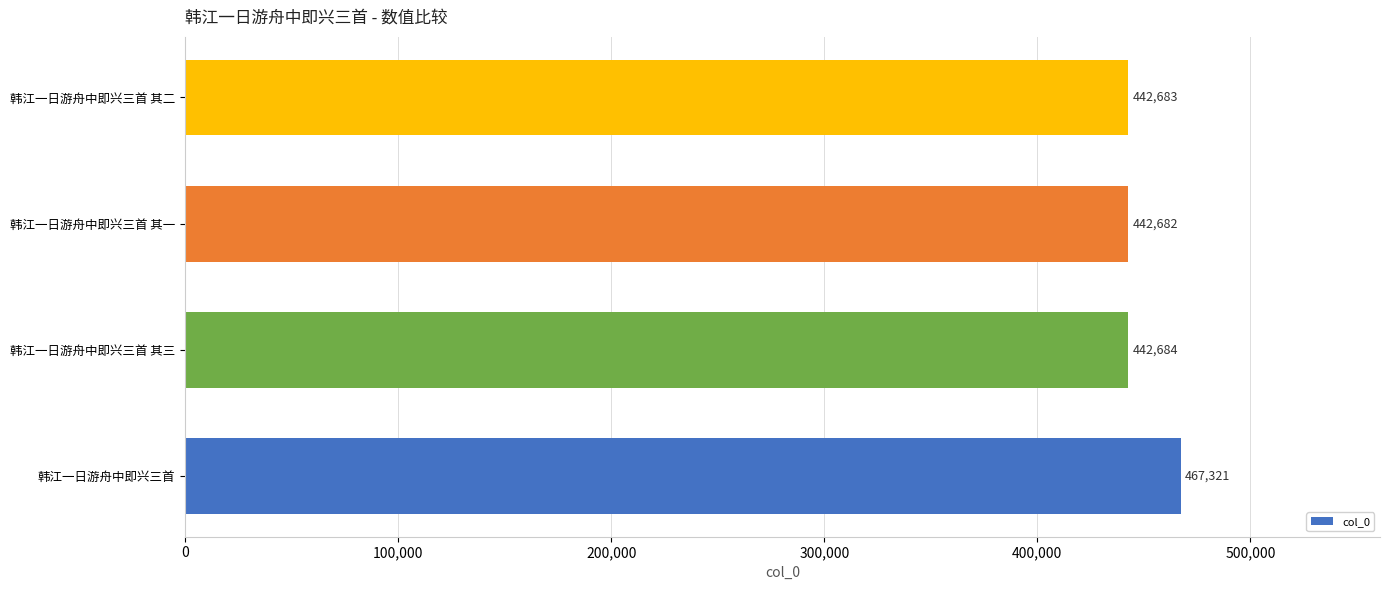

List the labels in order of value, smallest first.

韩江一日游舟中即兴三首 其一, 韩江一日游舟中即兴三首 其二, 韩江一日游舟中即兴三首 其三, 韩江一日游舟中即兴三首